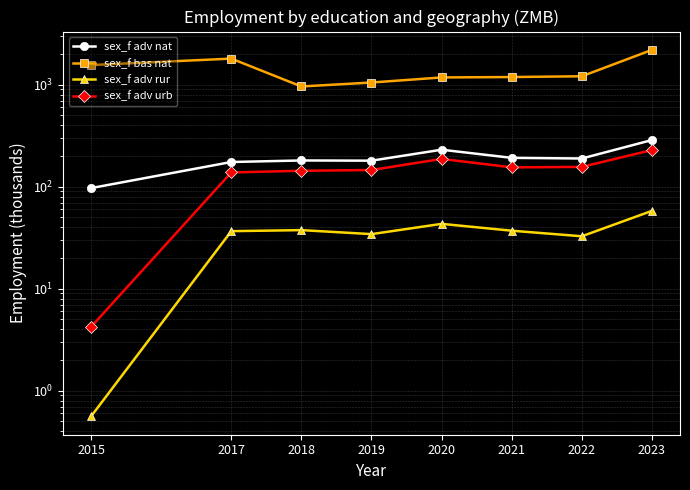

Does the chart have visible grid lines?

Yes